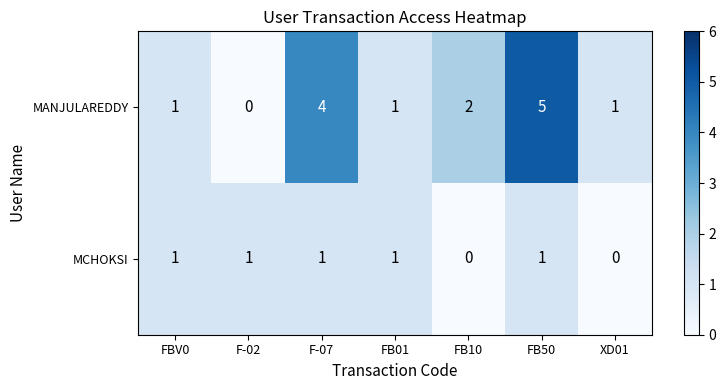

What is the highest value of the MANJULAREDDY series?

5